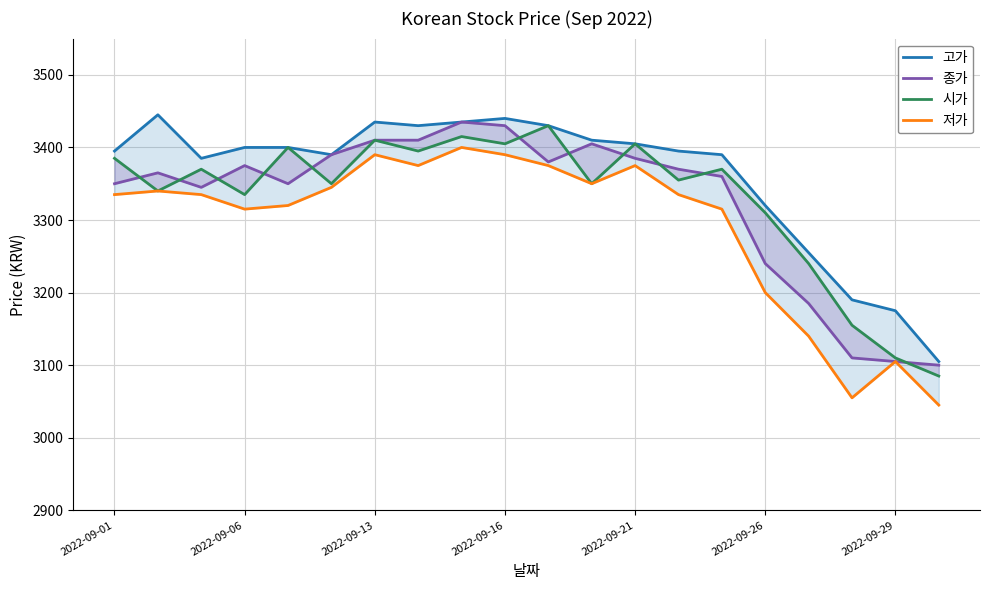

At which category is the sum across all series the highest?

8